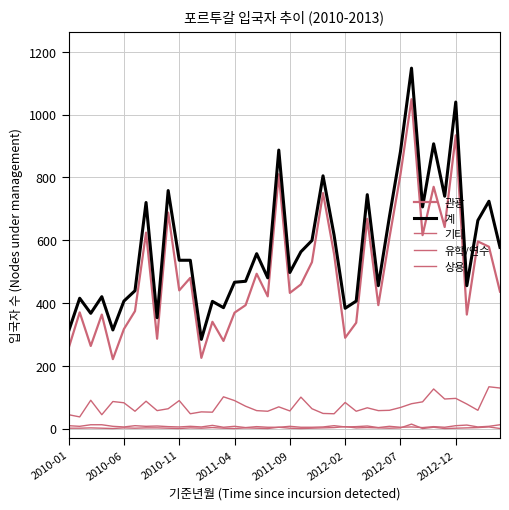

How many lines are shown in the chart?

5